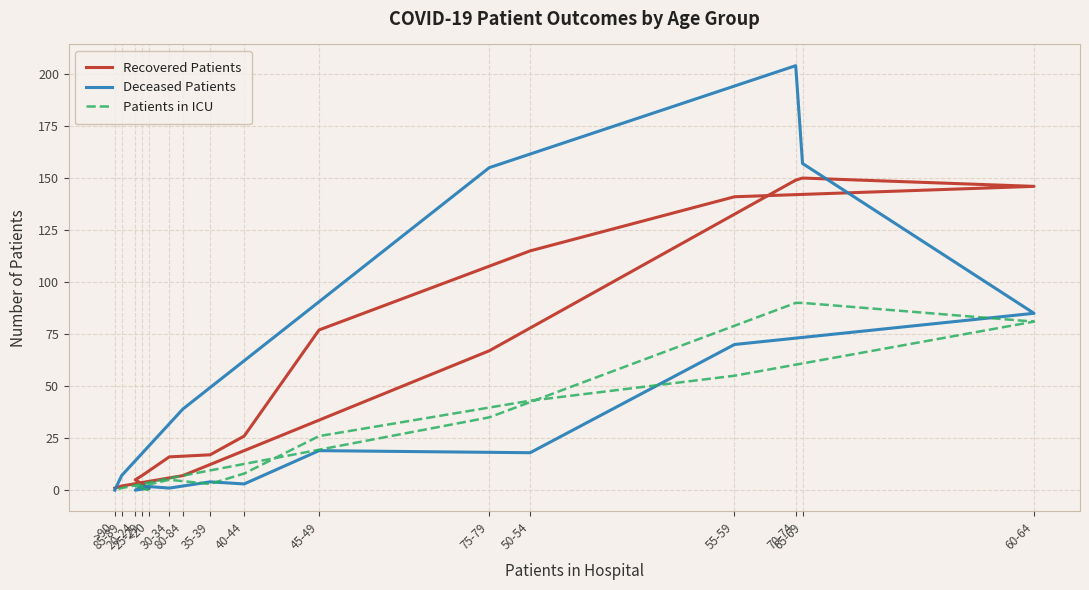

What is the difference between the maximum and minimum values in the Recovered Patients series?

149